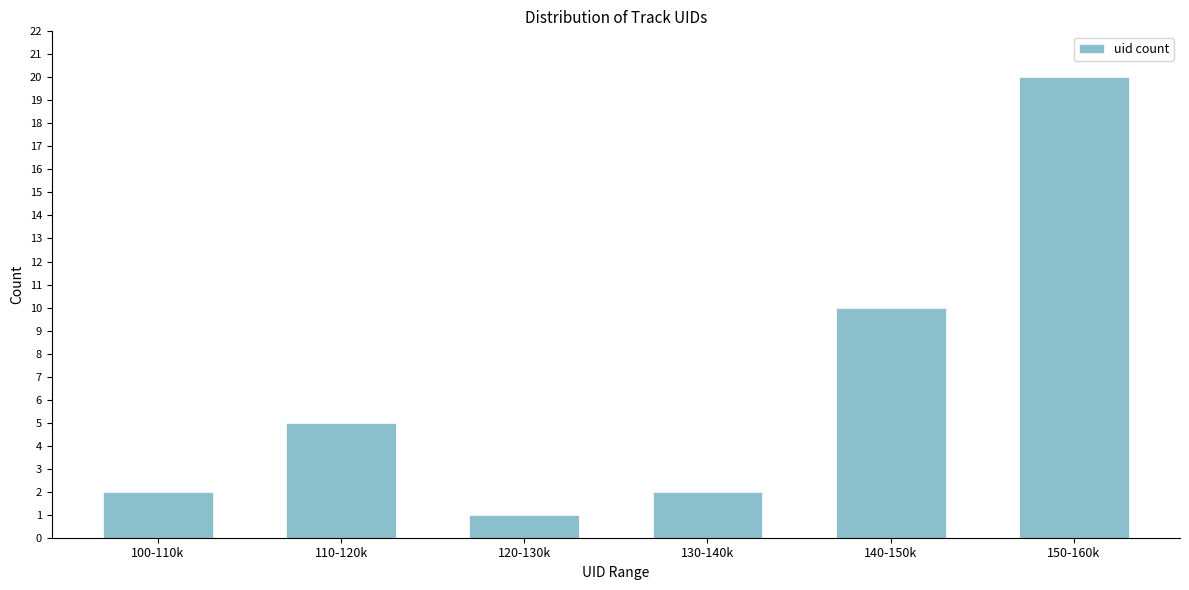

Reading left to right, what are all the values shown in this chart?

2	5	1	2	10	20